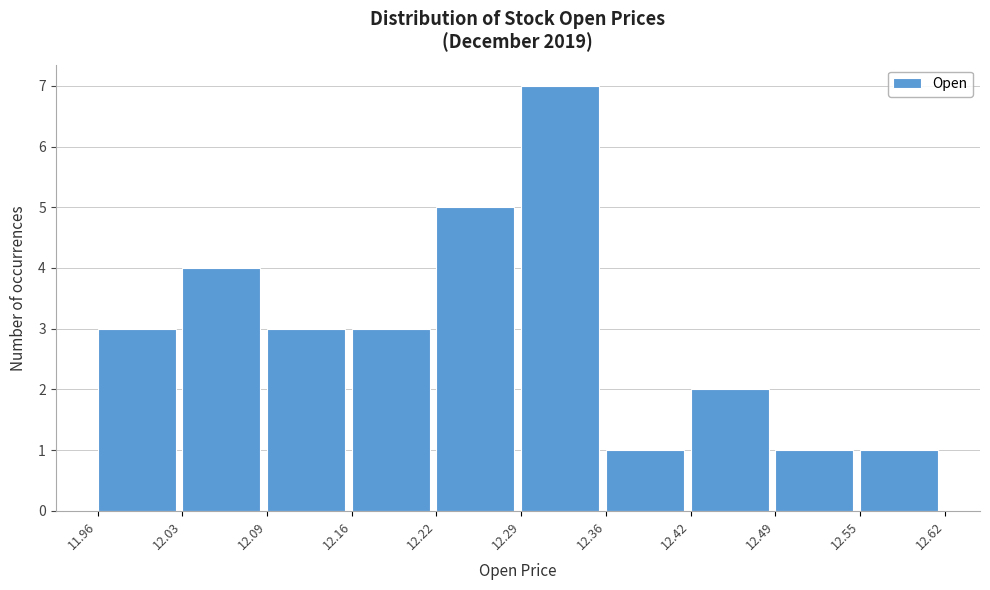

Reading left to right, list every bar in this chart as the range it spans on the x-axis followed by its height. The values are not printed on the chart, so give them approximately, as read against the axis.

11.96 to 12.03: 3
12.03 to 12.09: 4
12.09 to 12.16: 3
12.16 to 12.22: 3
12.22 to 12.29: 5
12.29 to 12.36: 7
12.36 to 12.42: 1
12.42 to 12.49: 2
12.49 to 12.55: 1
12.55 to 12.62: 1